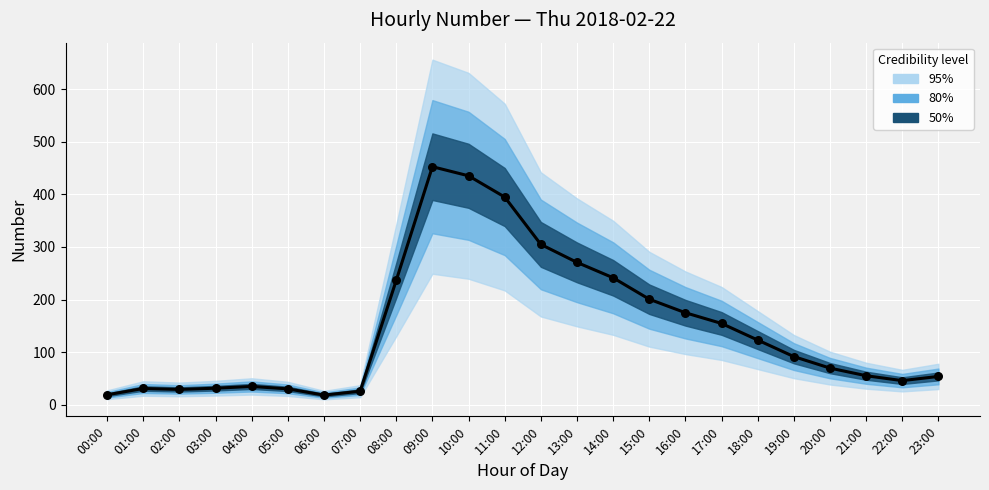

Approximately how many times larger is the value at 23:00 compared to 07:00?

2.1